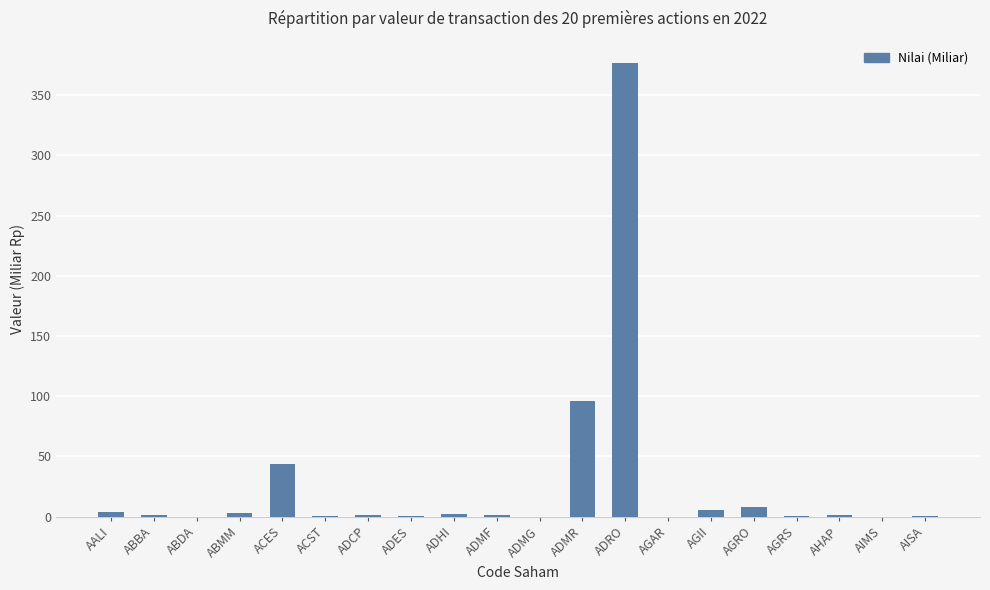

Which has a higher value, ADMR or AIMS?

ADMR